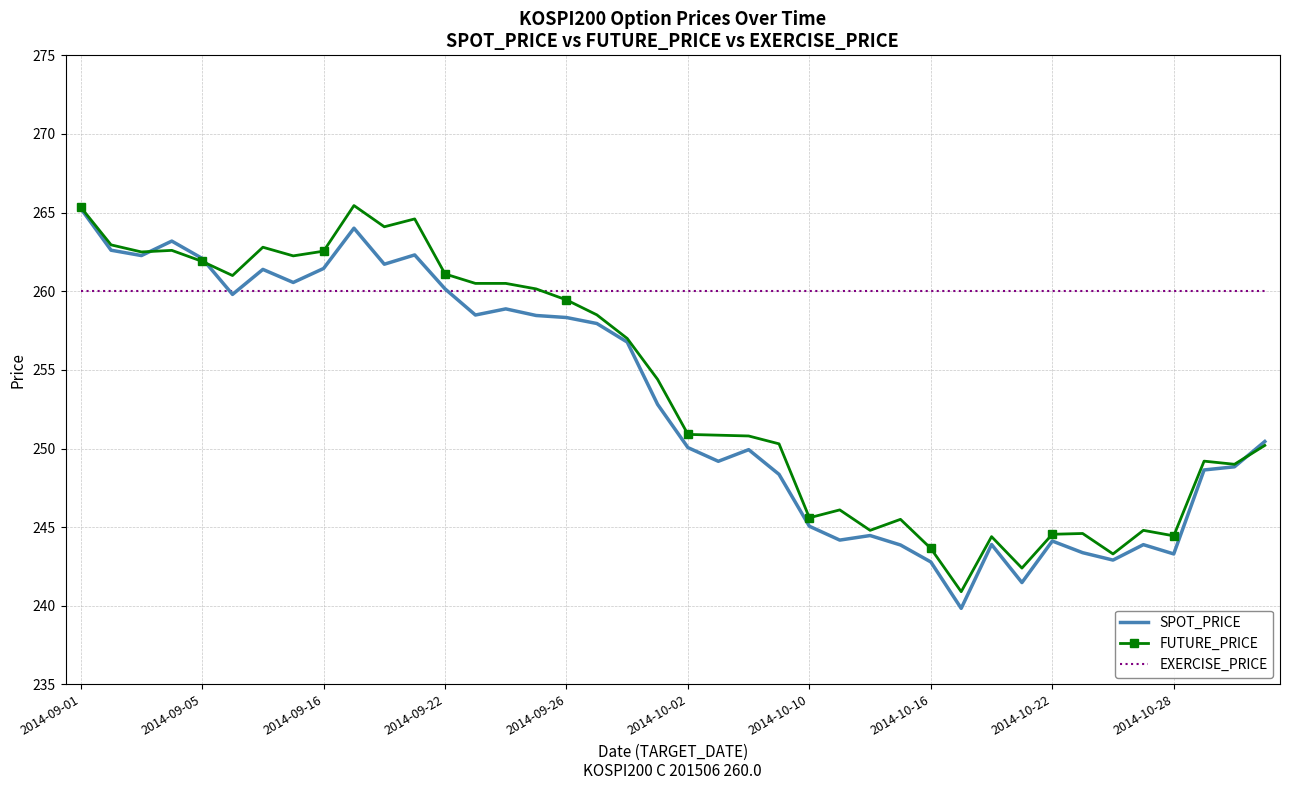

Which series has the largest total across all categories?

EXERCISE_PRICE